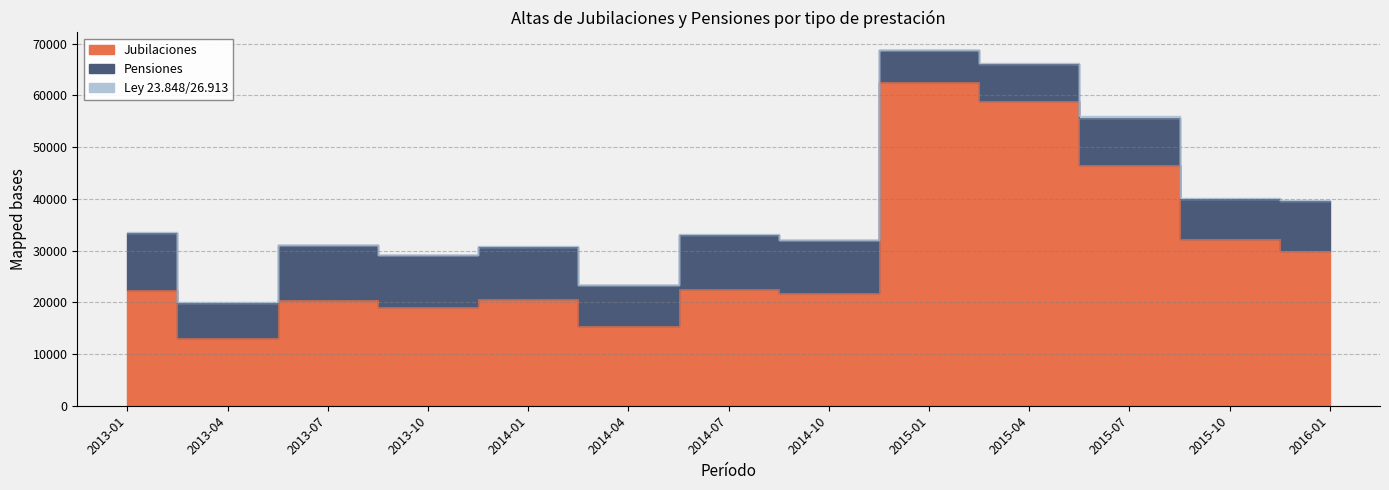

True or false: Ley 23.848/26.913 has more than 2 interior local peaks.

True